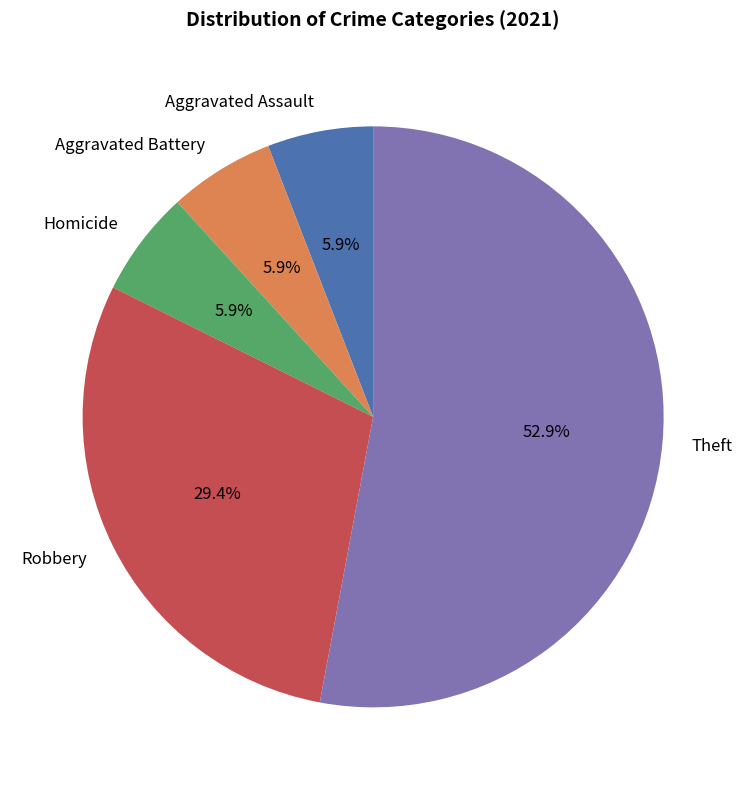

Is it true that Robbery is 29% of the pie?

True